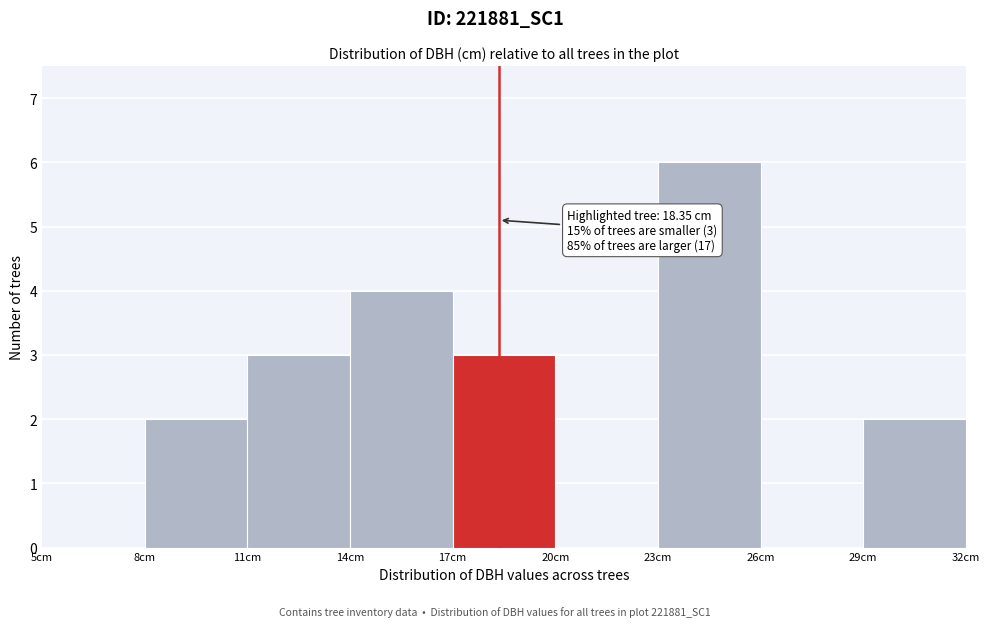

Over which range of the x-axis is the bar tallest?

23 to 26